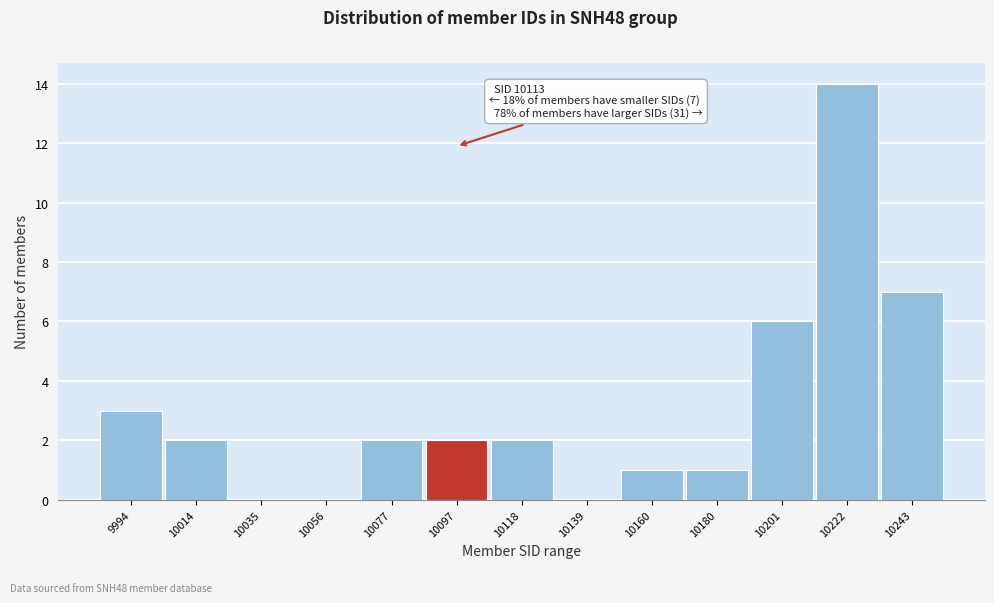

Reading left to right, extract all data points from this chart.

9994=3	10014=2	10035=0	10056=0	10077=2	10097=2	10118=2	10139=0	10160=1	10180=1	10201=6	10222=14	10243=7